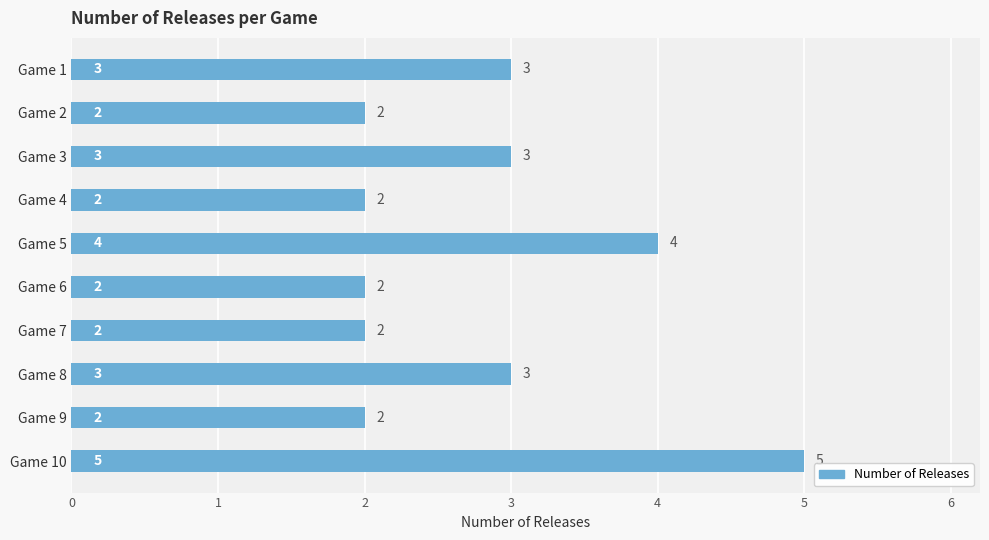

Count the number of data series in this chart.

1